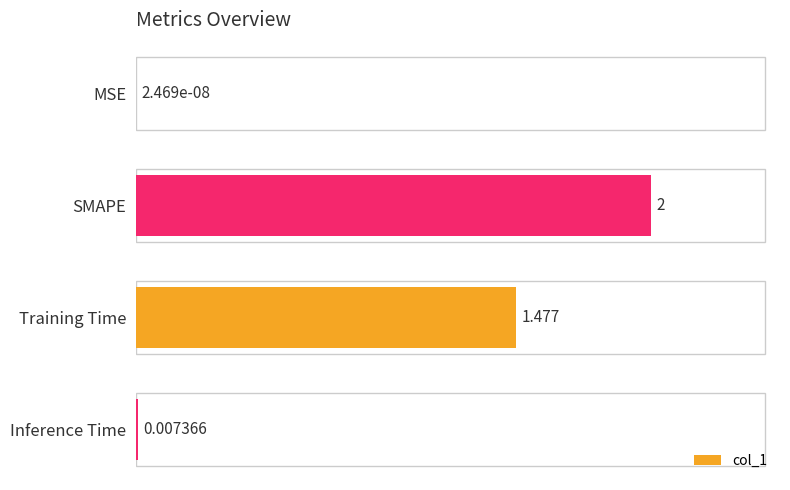

How many categories are shown in the chart?

4